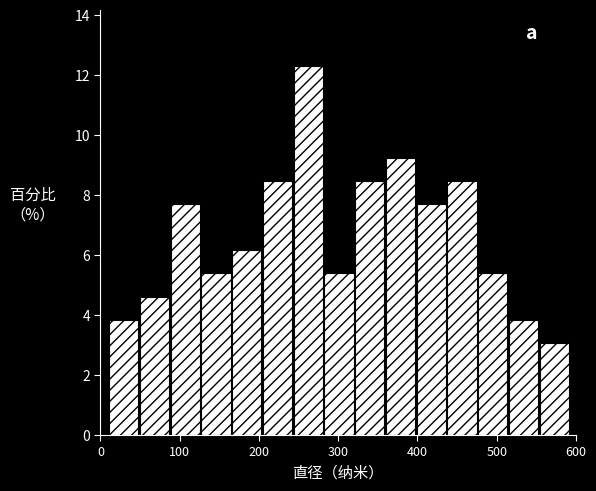

Around what value on the x-axis is the tallest bar? Give the approximate position of its centre, as read against the axis.

260